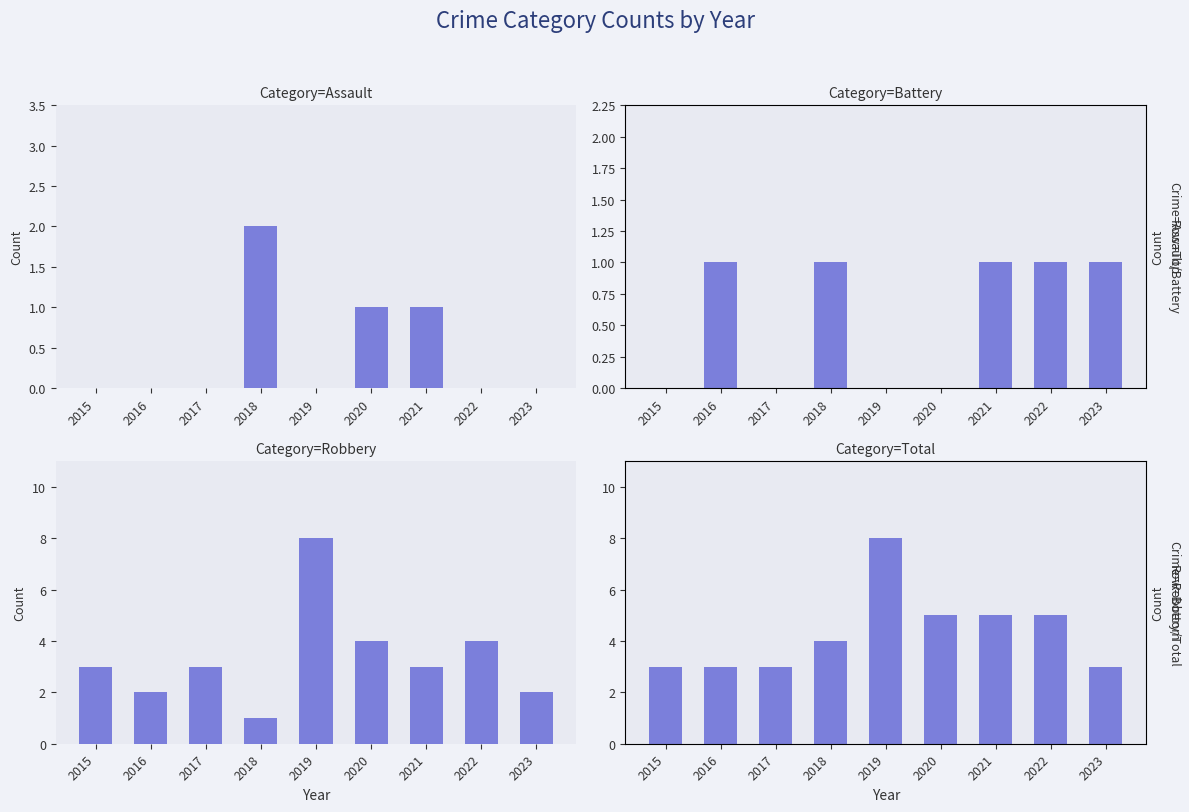

What is the sum of all Aggravated Battery values?

5